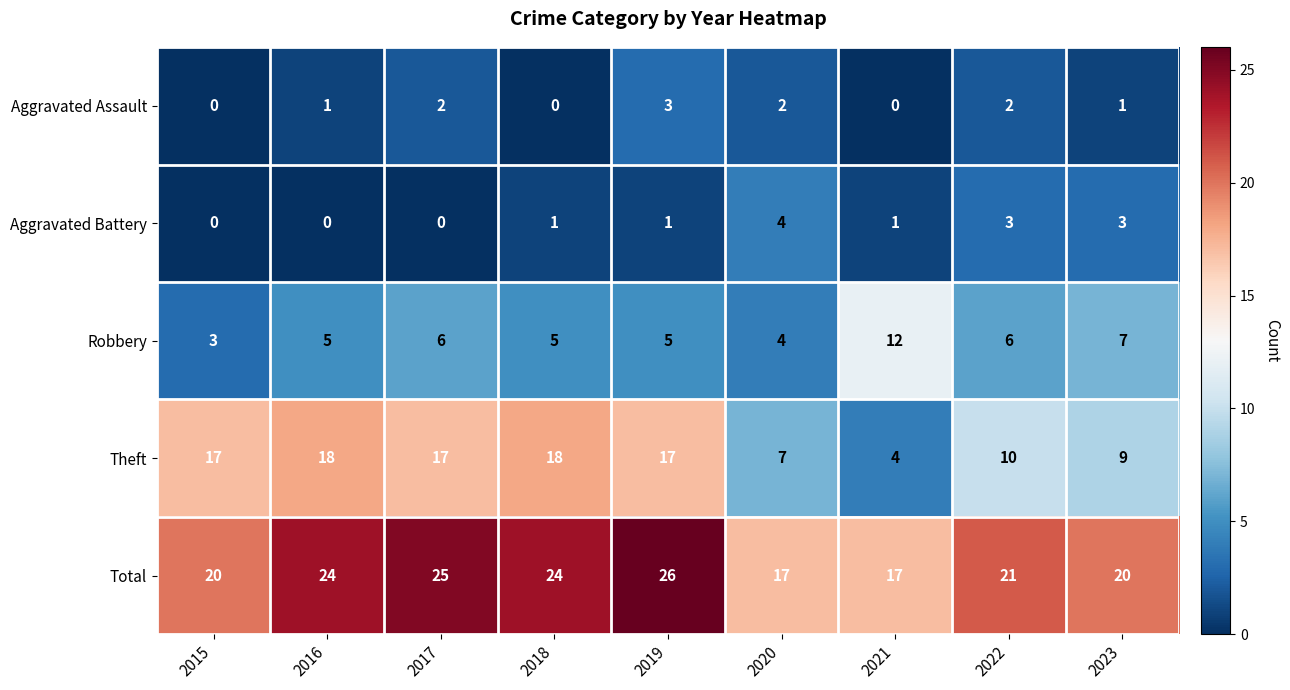

The value of Robbery at 2019 is 2. True or false?

False